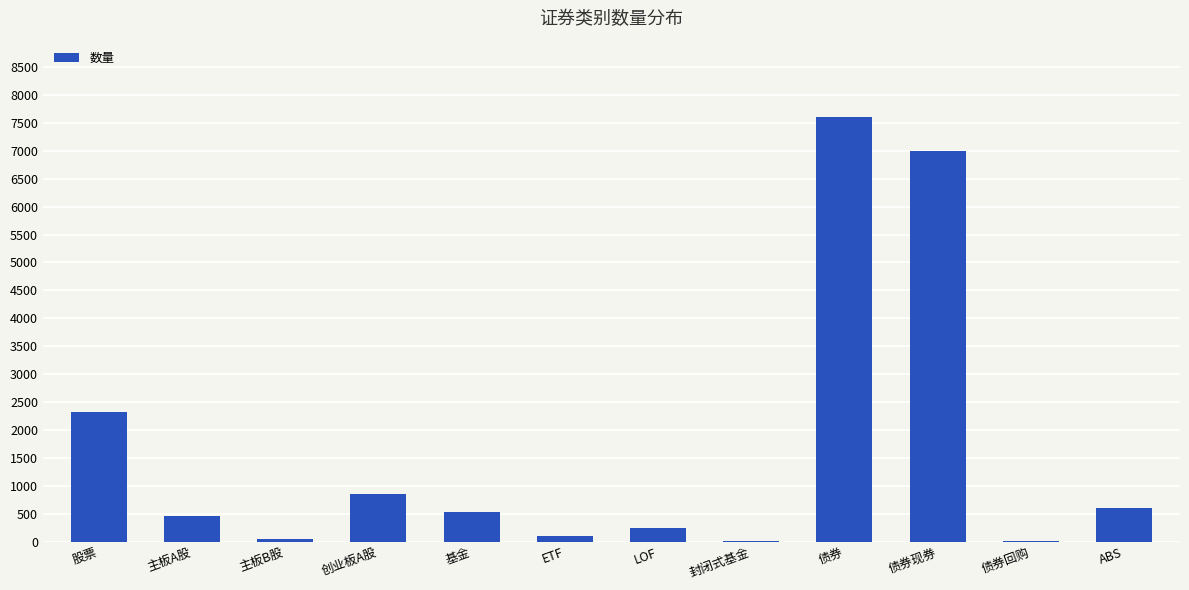

Where is the data nearest to the value 3802?

股票